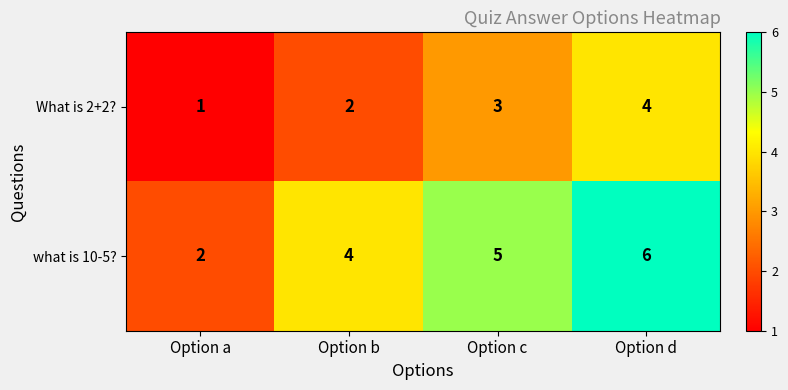

At Option c, list the series in order from smallest to largest.

What is 2+2?, what is 10-5?